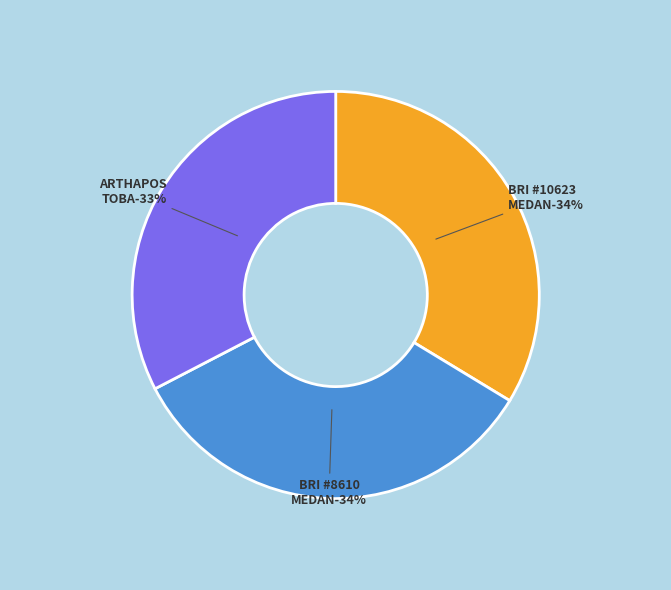

Is it true that BRI - #8610 - MEDAN - BALIGE is 20% of the pie?

False